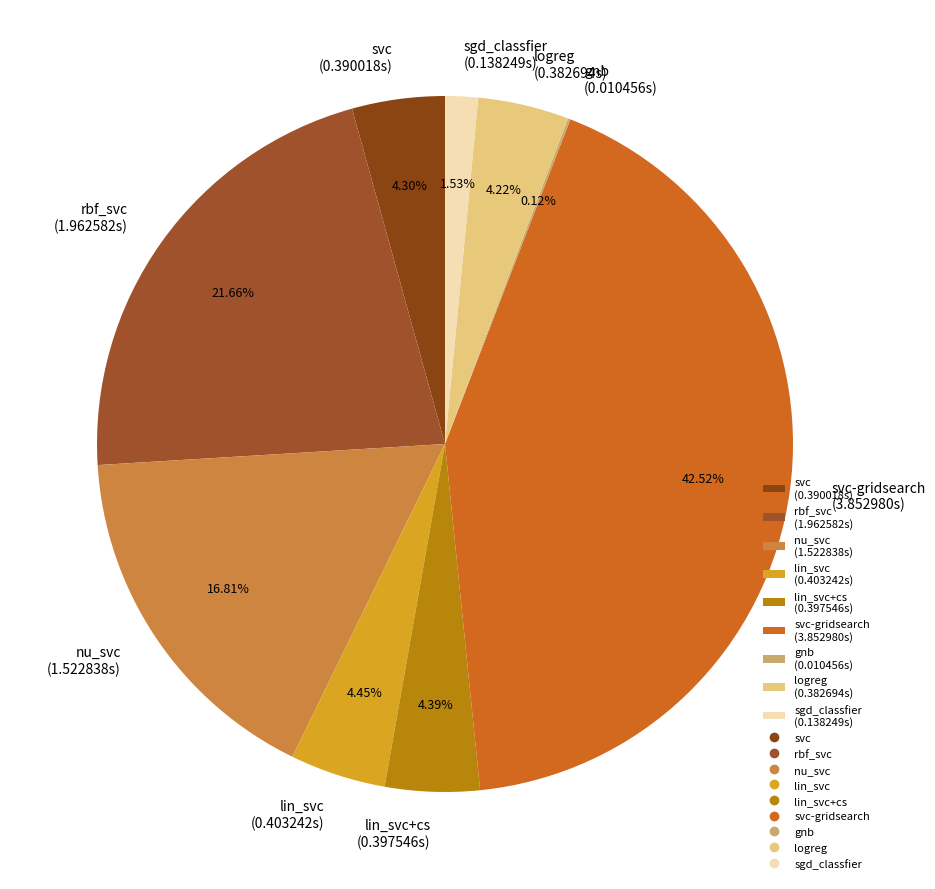

Does lin_svc (0.403242s) represent more than half of the total?

No